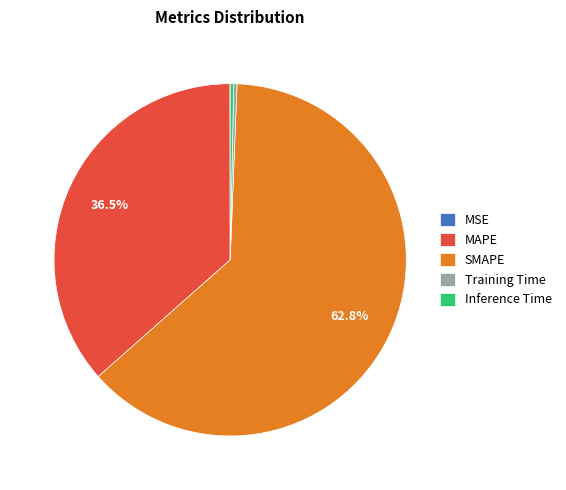

Is the sum of Inference Time and SMAPE greater than half?

Yes